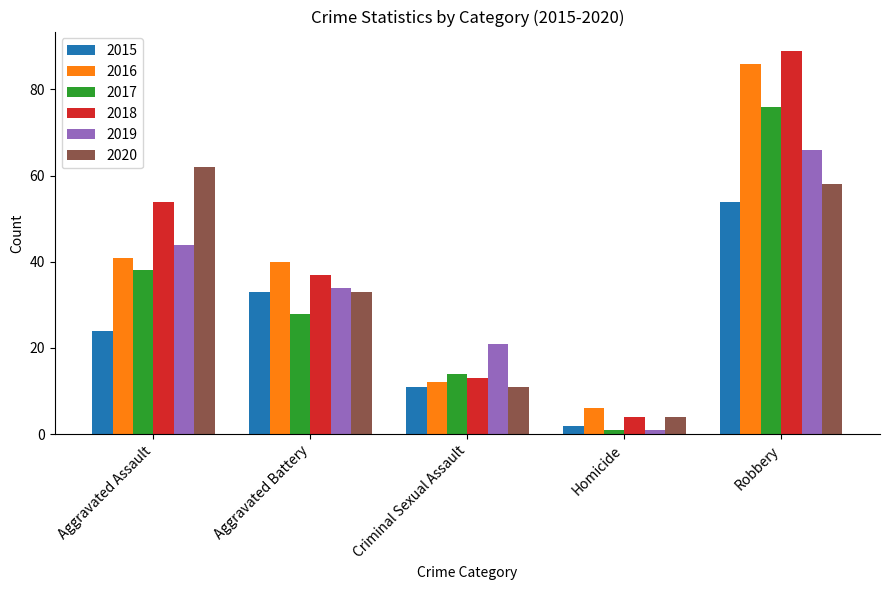

What is the sum of the 2017 values at Homicide and Aggravated Battery?

29